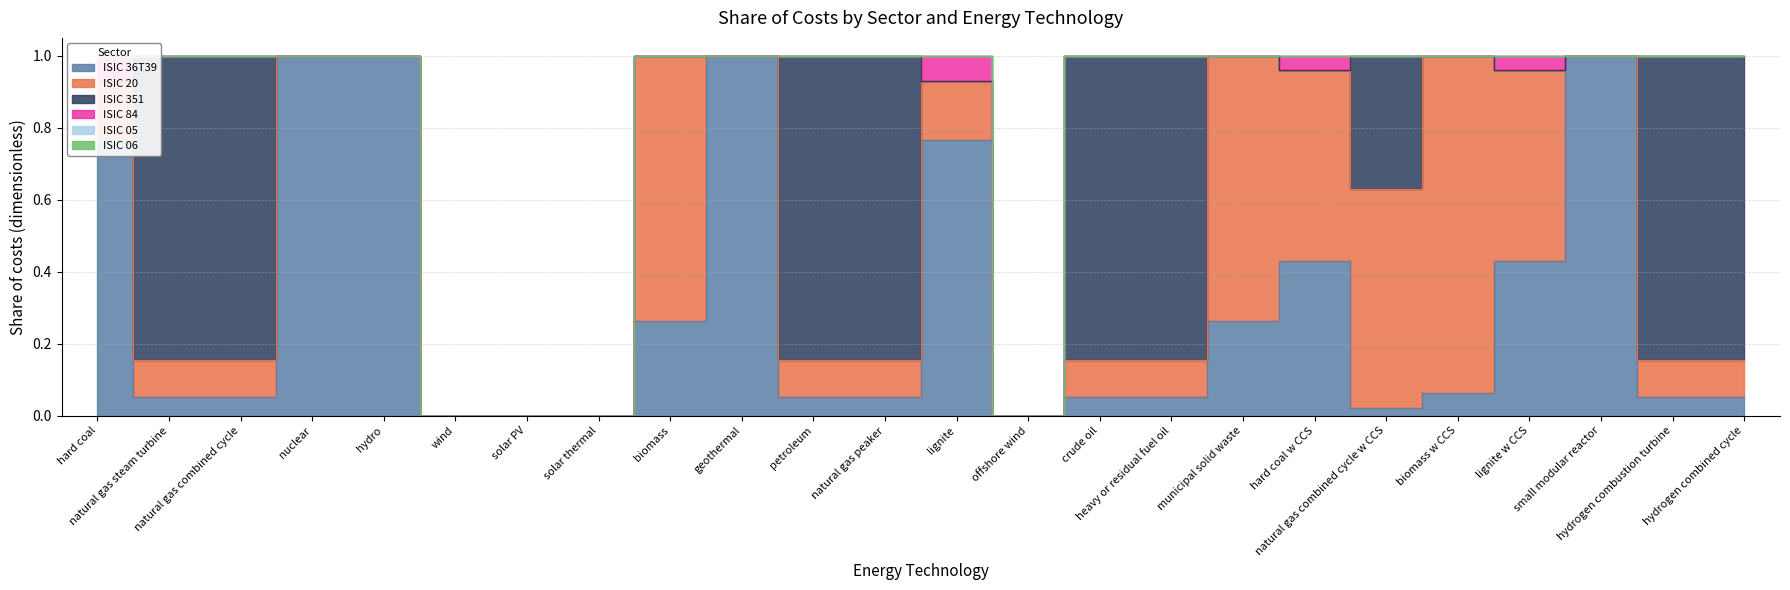

True or false: ISIC 20 has a value of 0.0 at geothermal.

True